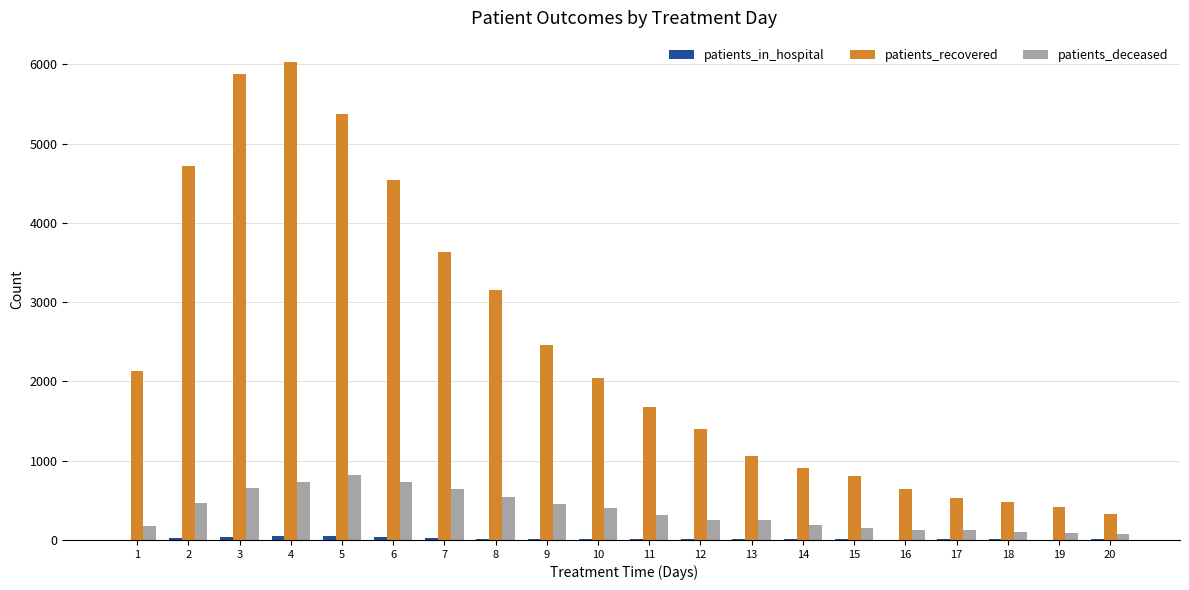

What is the maximum value shown in the chart?

6034